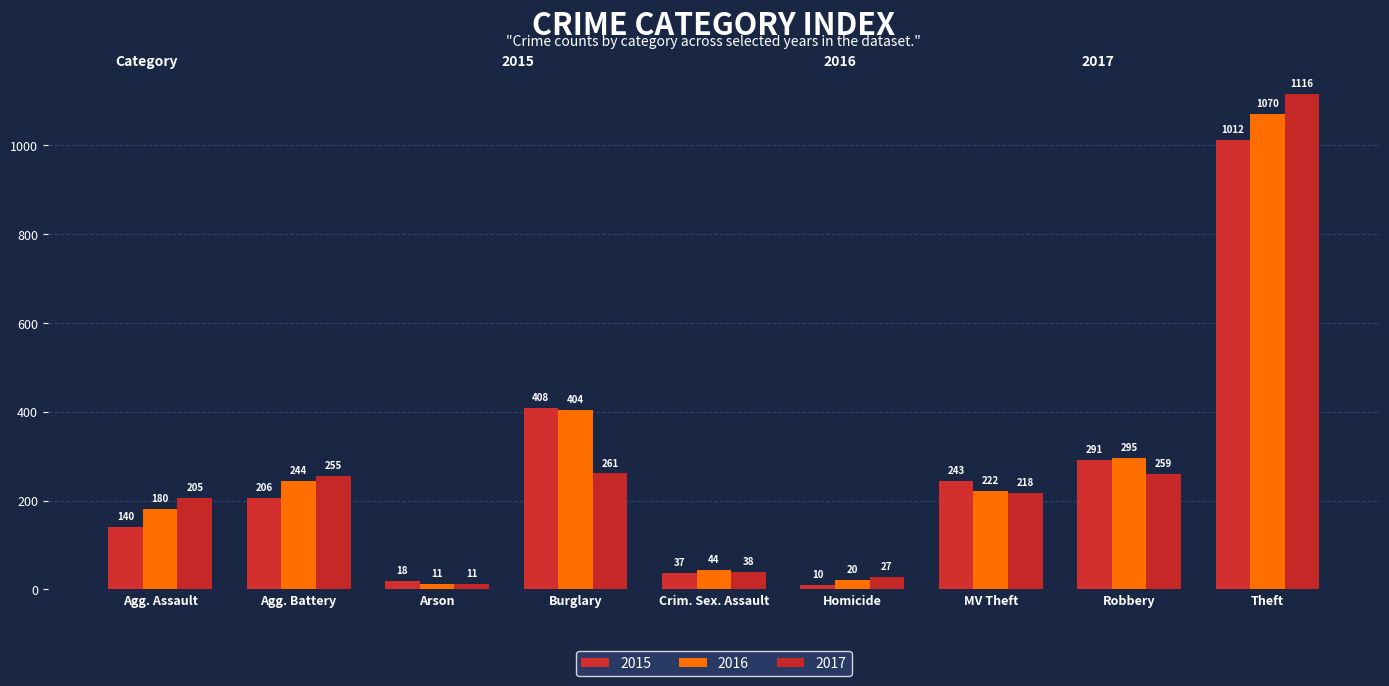

What is the spread (max minus min) of values at Burglary?

147